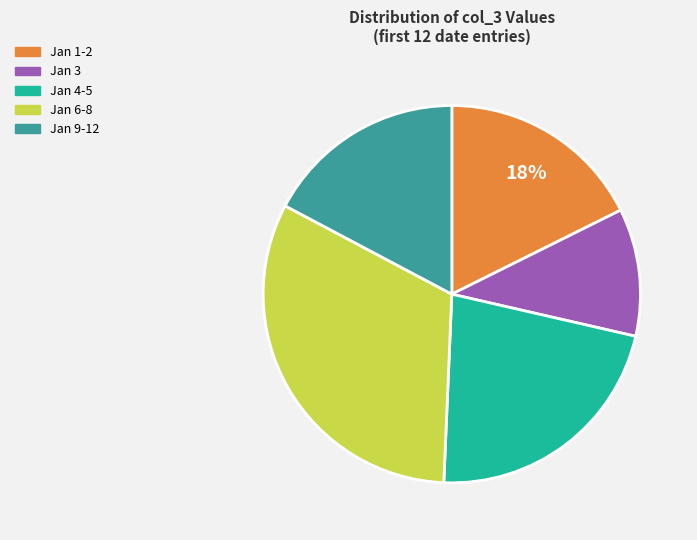

To the nearest percent, what is the average slice percentage?

20%